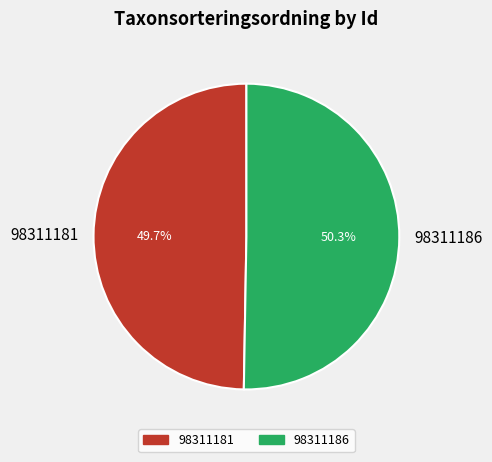

What is the ratio of the value at 98311186 to the value at 98311181?

1.0